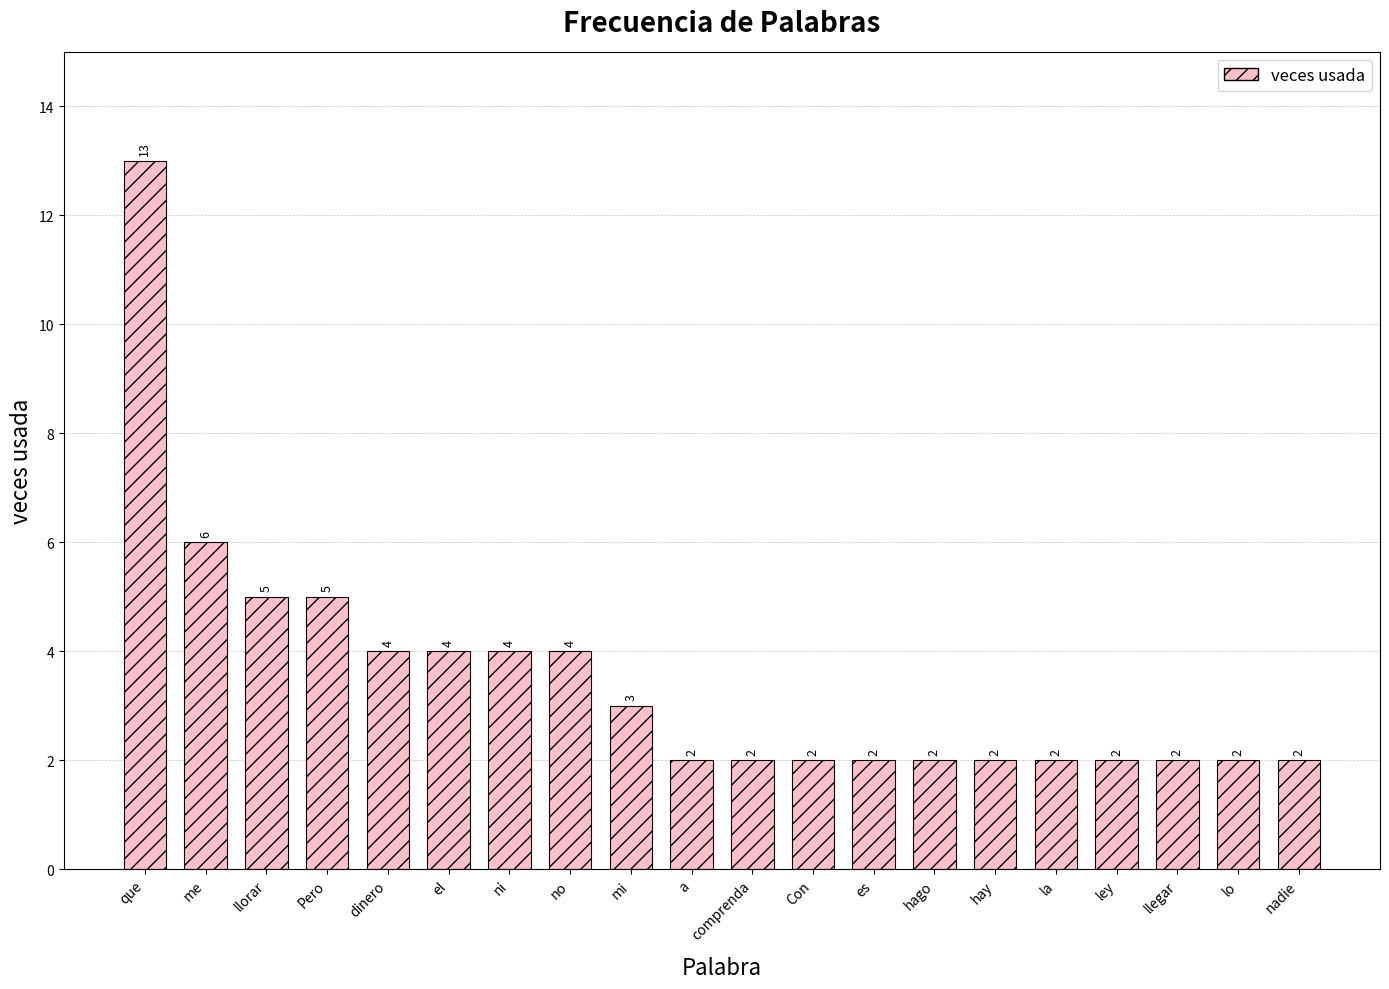

Are the bars grouped side by side (vs. stacked)?

No